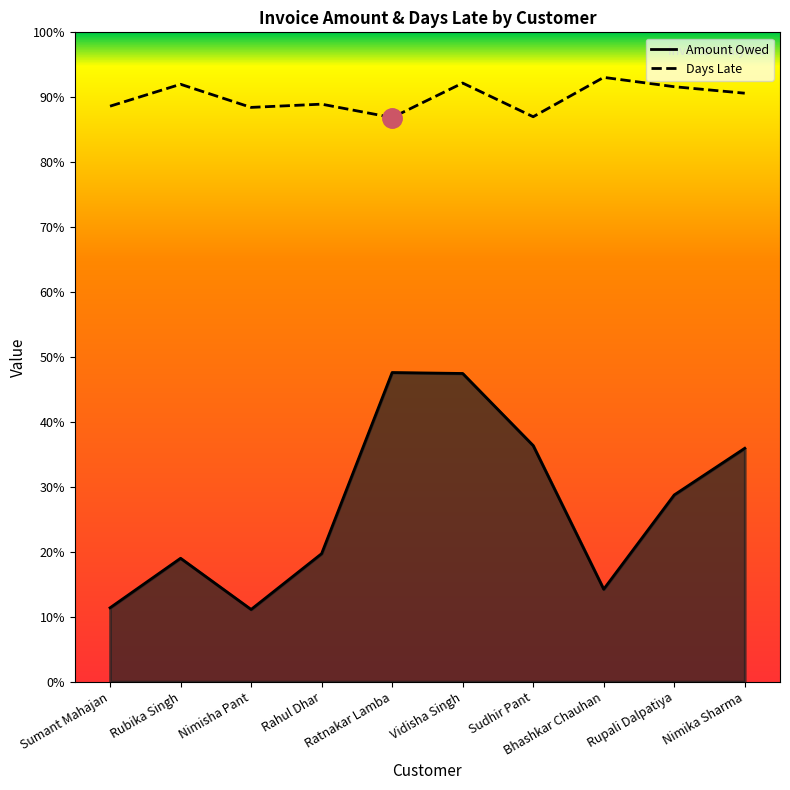

Is it true that the value at Rahul Dhar is 1423?

True